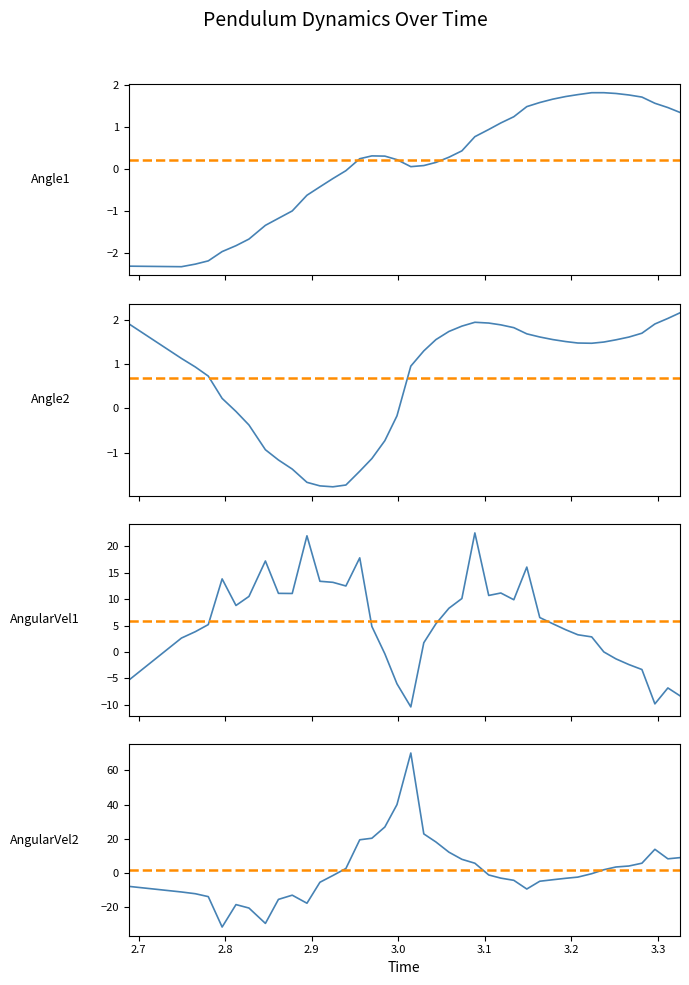

What is the average value of the Angle1 series?

0.2